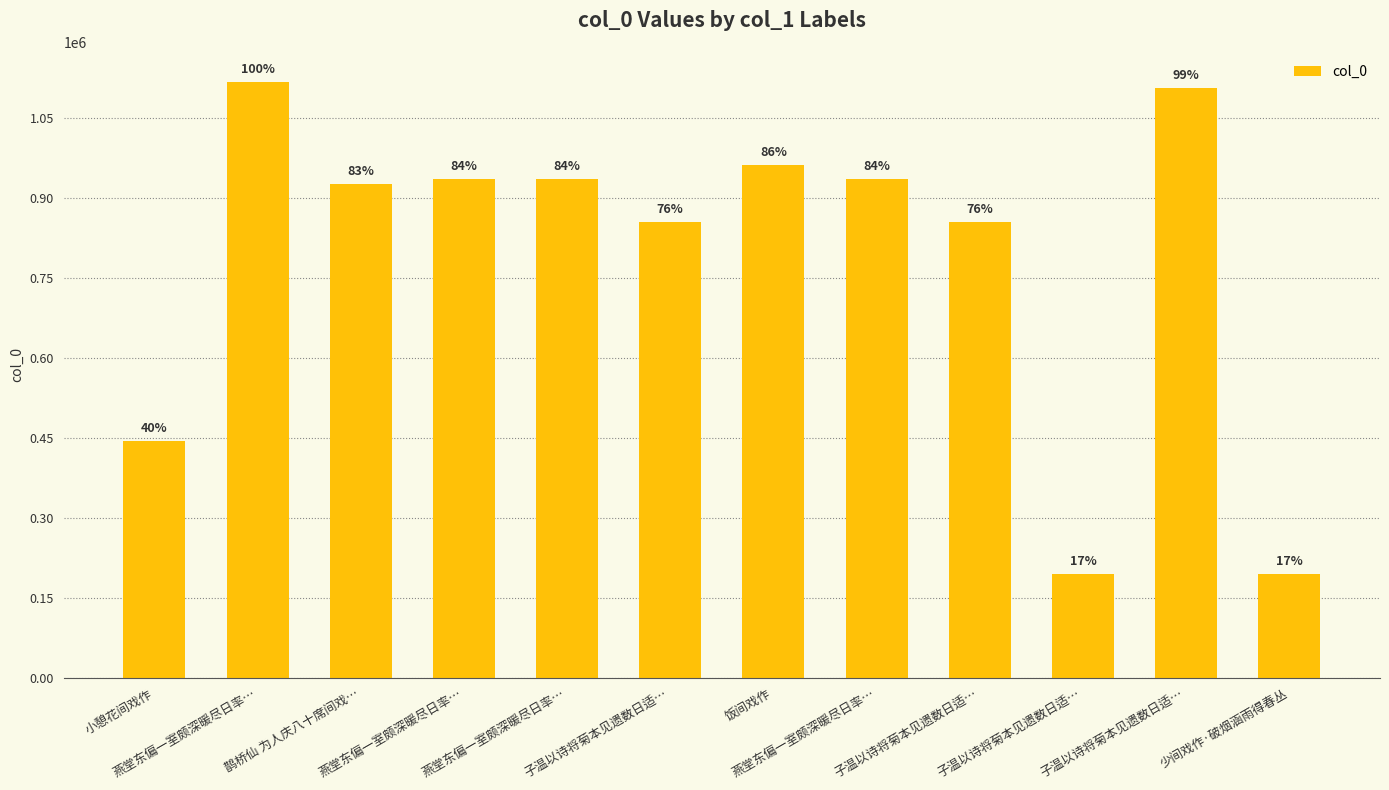

How many bars are there in total?

12